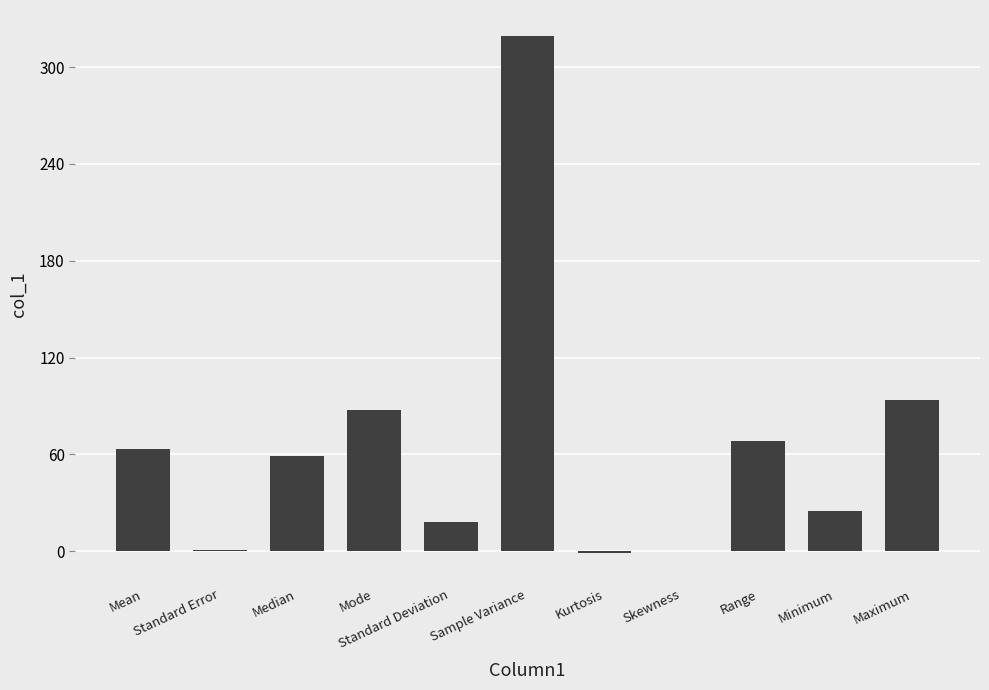

What is the sum of all values?

734.1